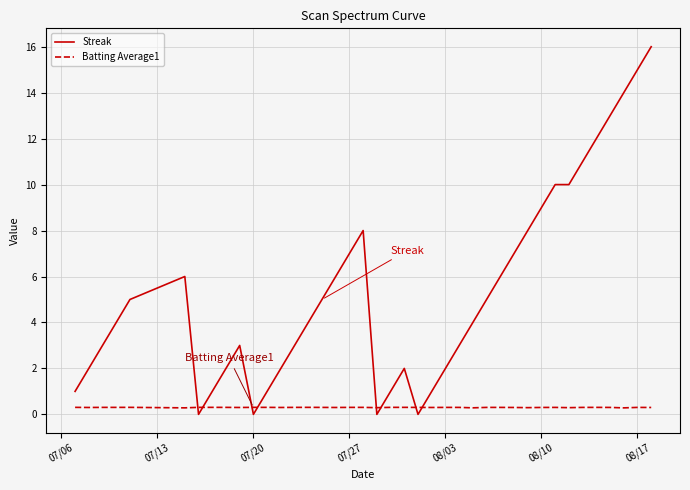

What is the average value of the Streak series?

5.3